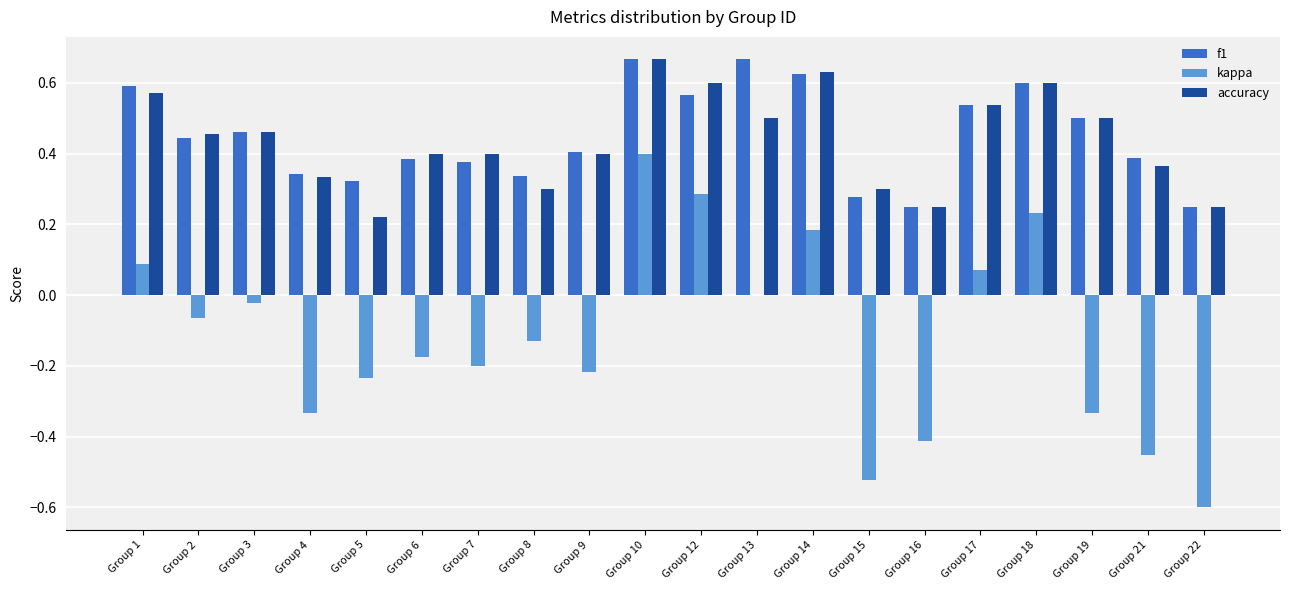

Count the number of categories in the chart.

20